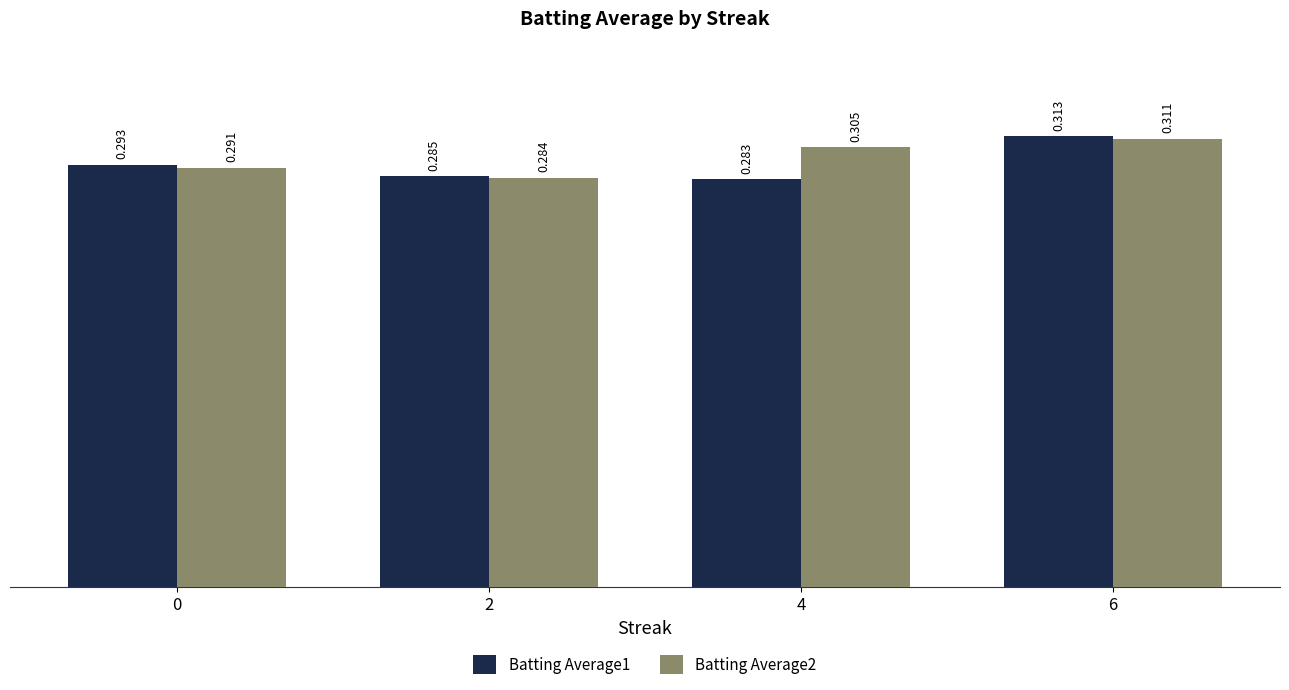

Is the value of Batting Average2 at 0 greater than the value of Batting Average1 at 4?

Yes